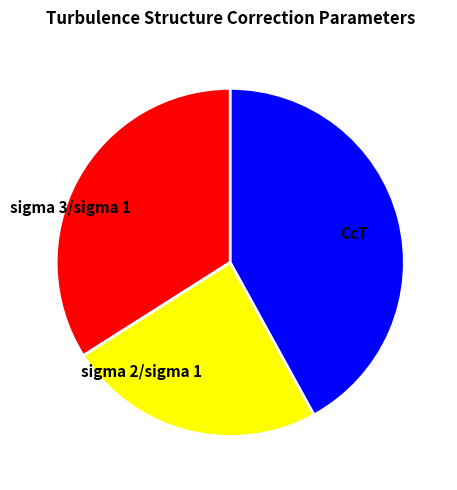

Is it true that sigma 2/sigma 1 is 24% of the pie?

True